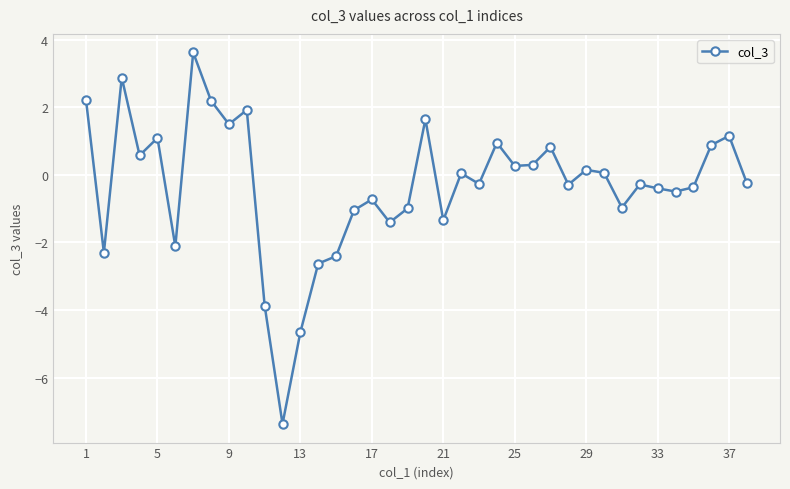

What is the maximum value shown in the chart?

3.6